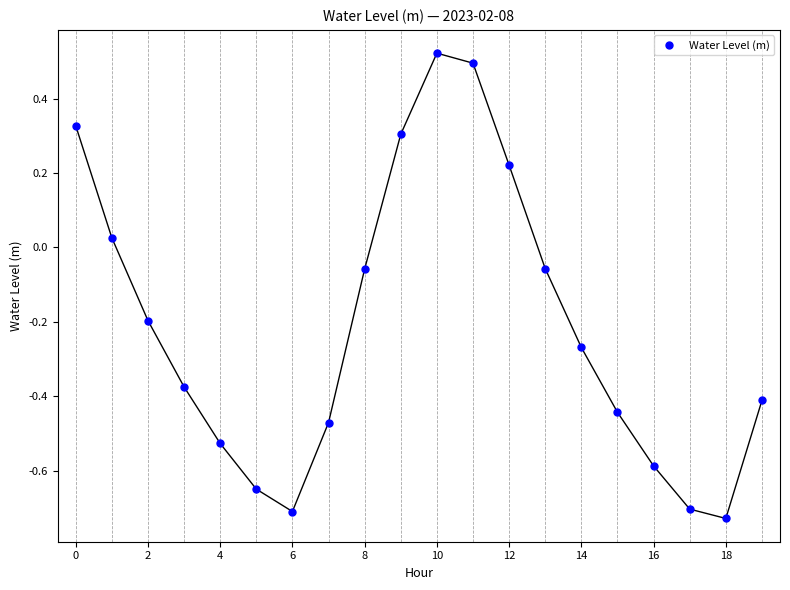

How many points are higher than both their immediate neighbors (excluding endpoints)?

1